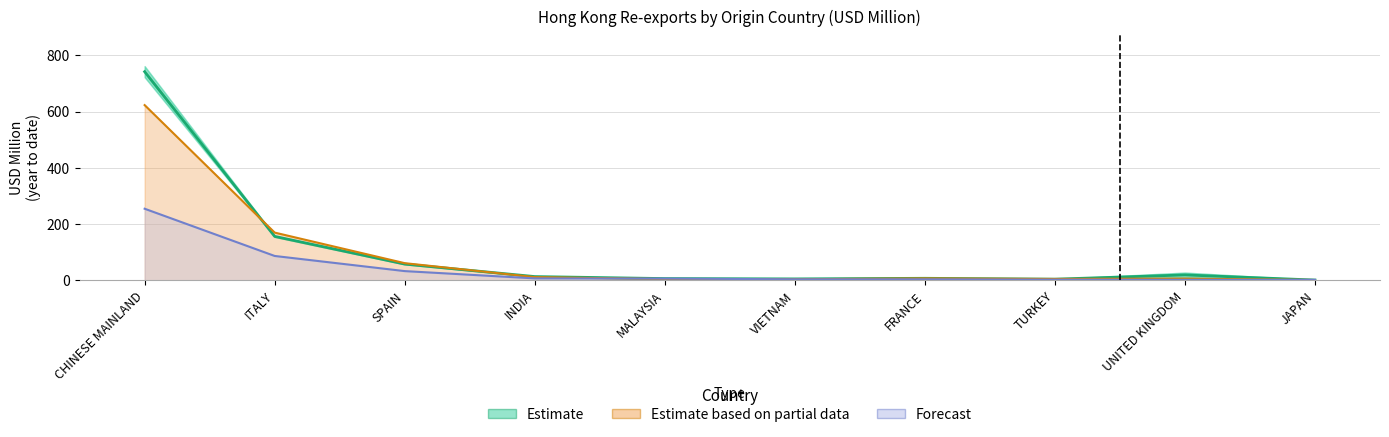

At which category does the chart reach its minimum across all series?

JAPAN